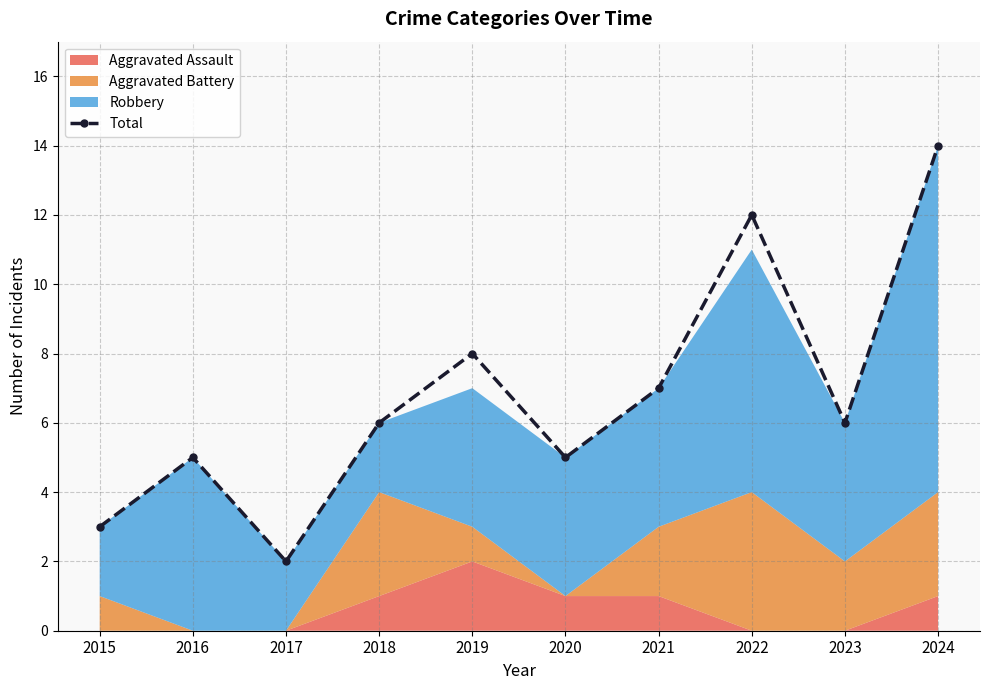

What is the approximate value at 2024, to the nearest 10?

10